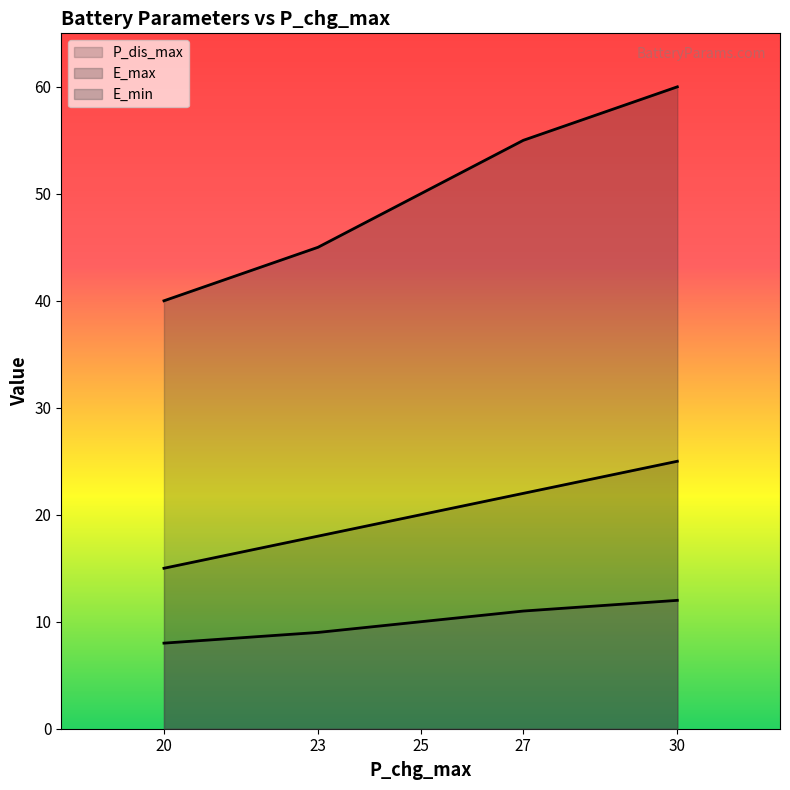

Which series has the largest range (max minus min)?

E_max